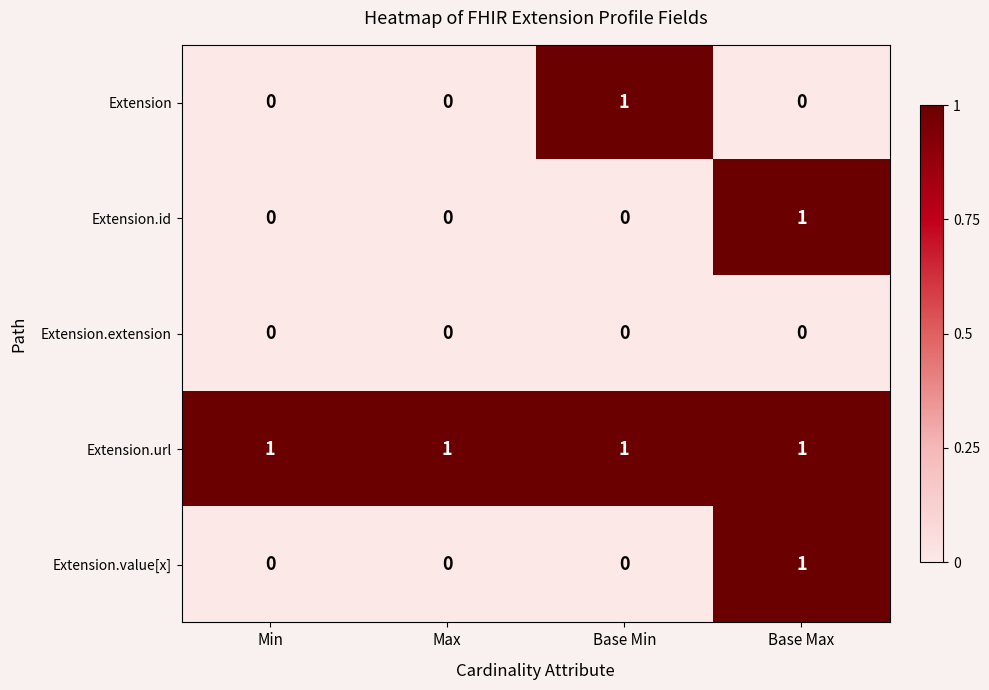

At how many categories does at least one series exceed 0?

4